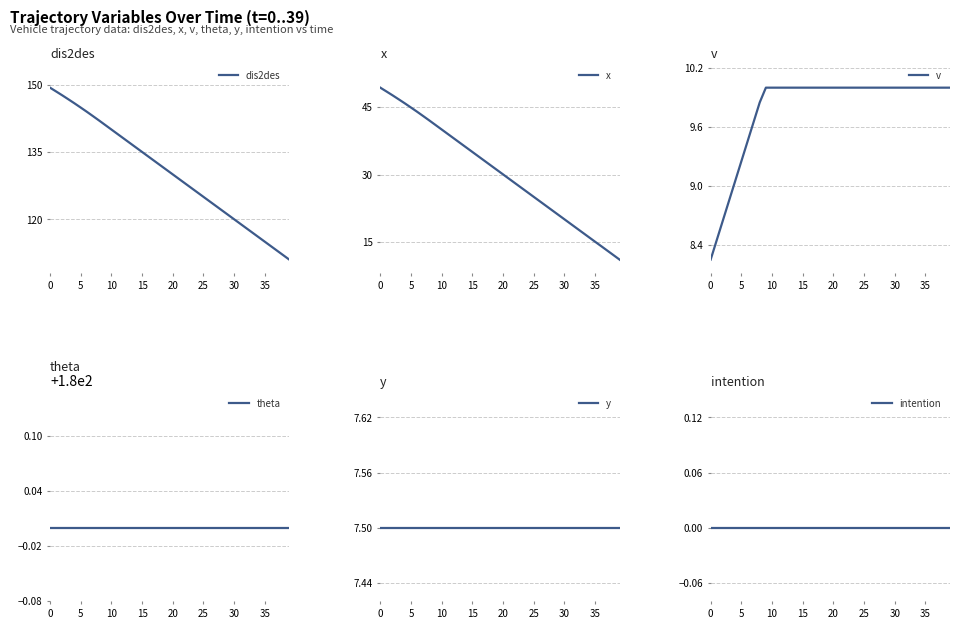

True or false: dis2des and theta cross at least once.

False